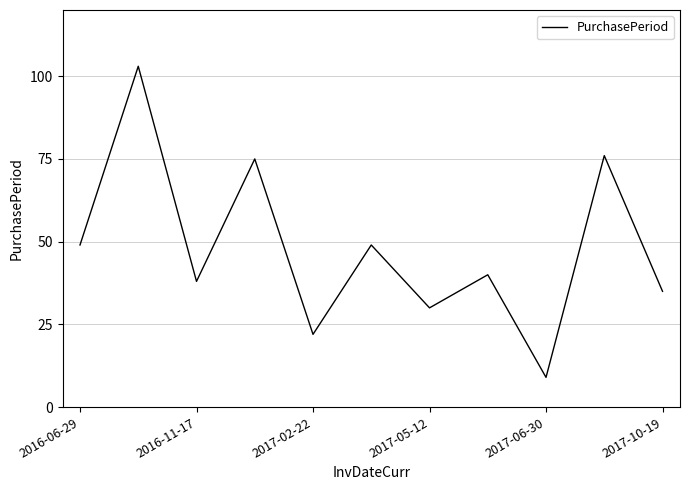

What is the difference between the maximum and minimum values?

94